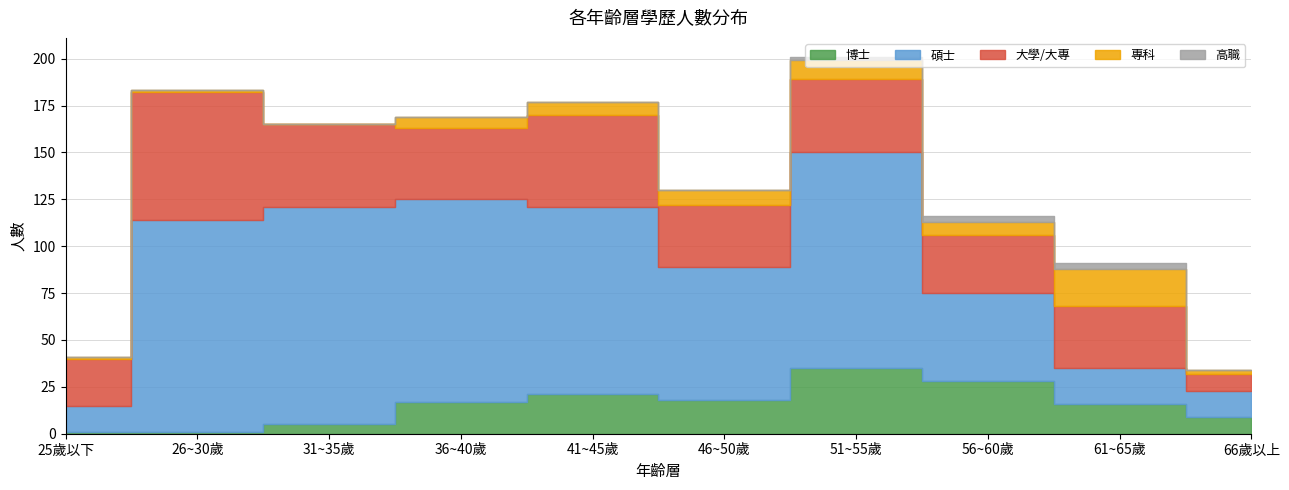

Does the chart have visible grid lines?

Yes